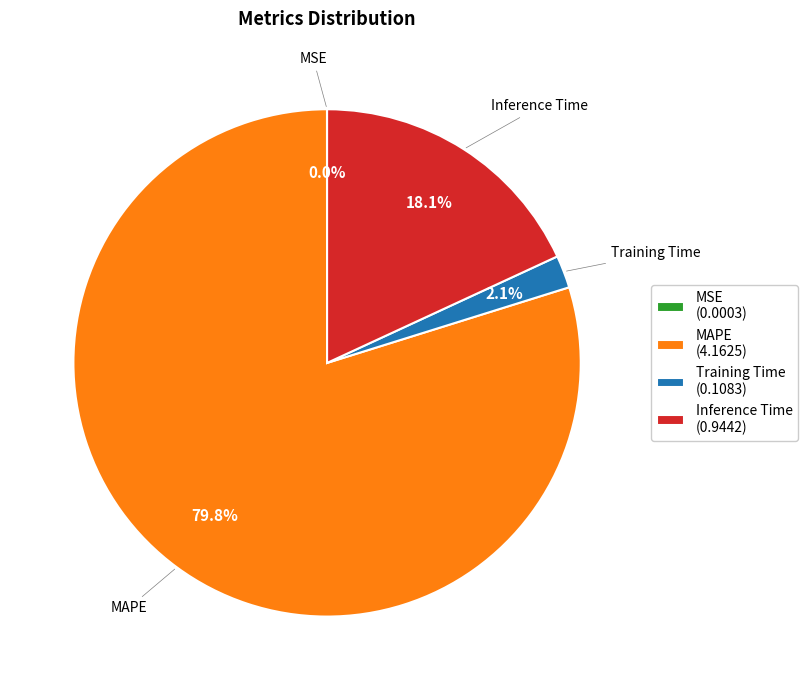

Is there any slice that represents more than half of the pie?

Yes